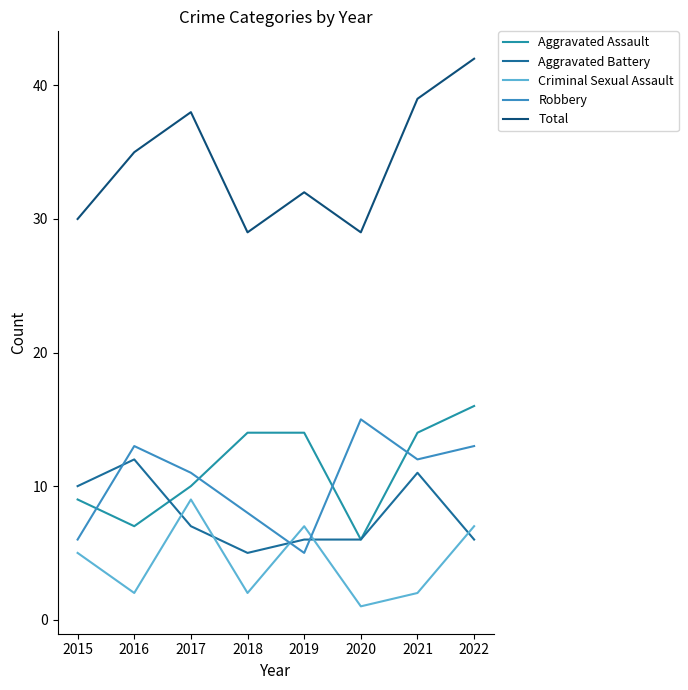

At which category is the sum across all series the highest?

2022